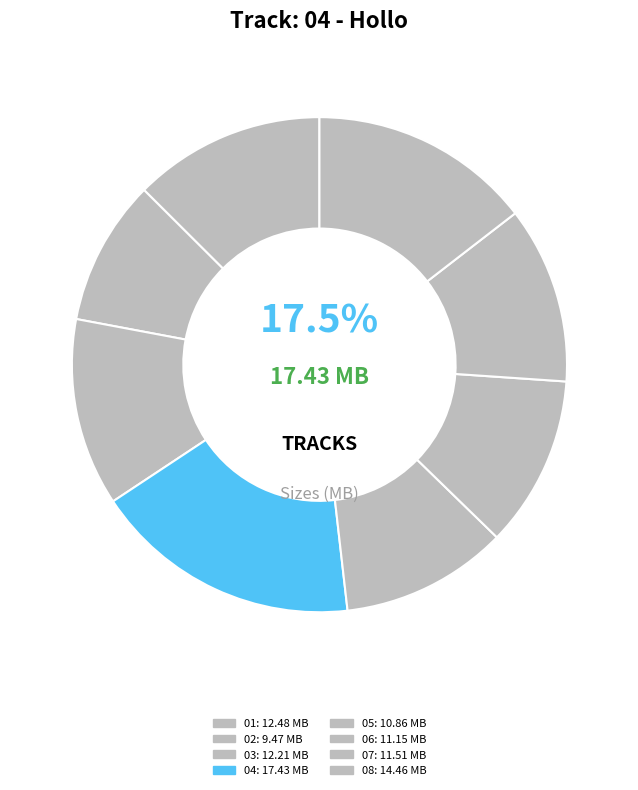

Combined, what portion of the pie is 04 - Hollo.mp3 and 05 - Windlake Tale.mp3?

28.4%